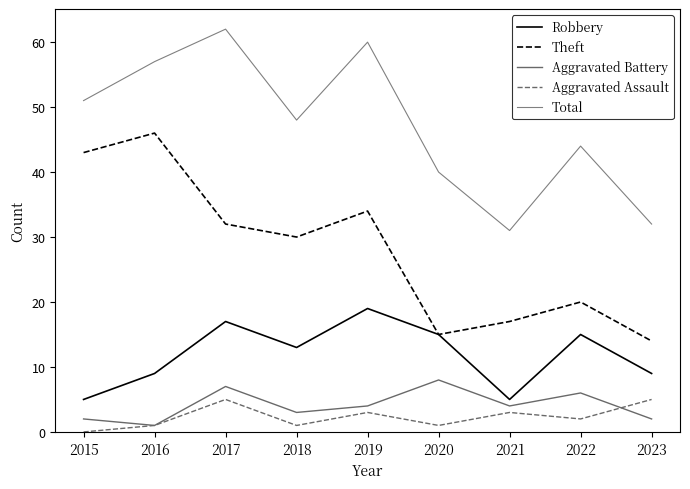

What is the maximum value for Total?

62